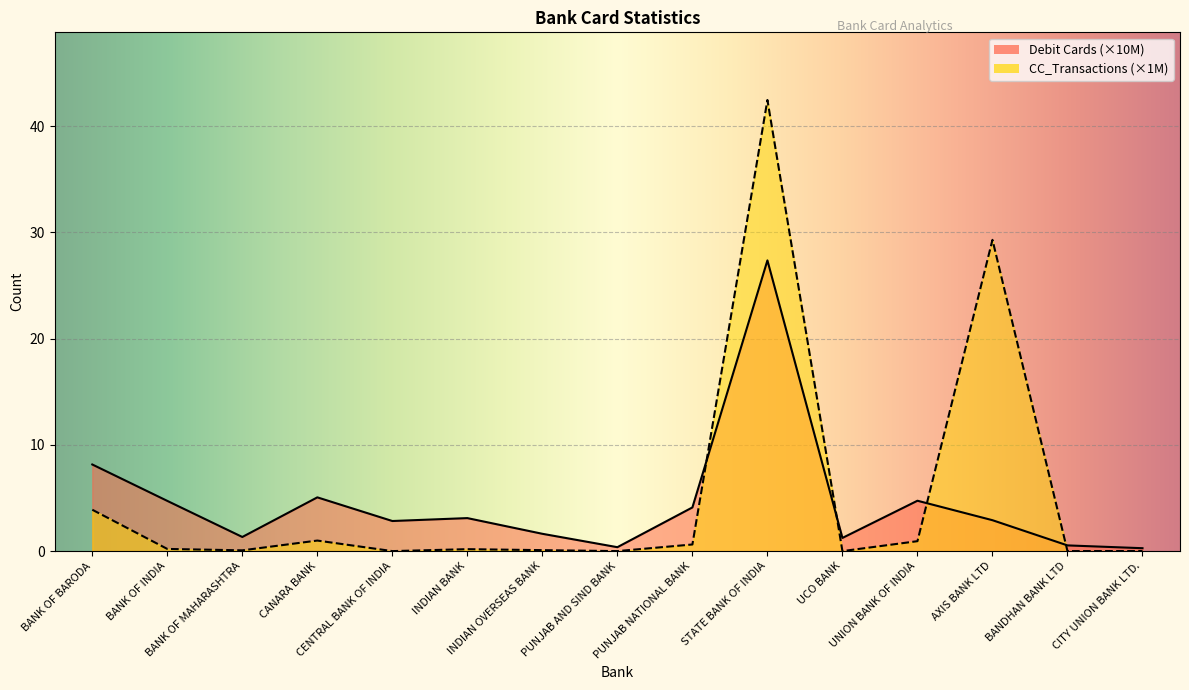

What is the difference between the CC_Transactions values at UCO BANK and PUNJAB NATIONAL BANK?

0.6